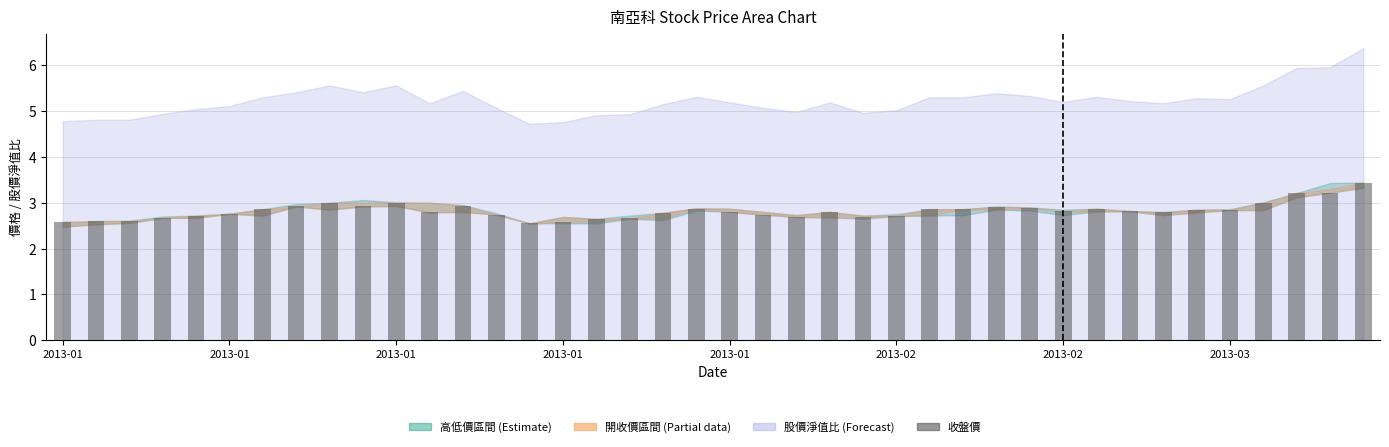

What is the difference between the maximum and second lowest values?

0.9